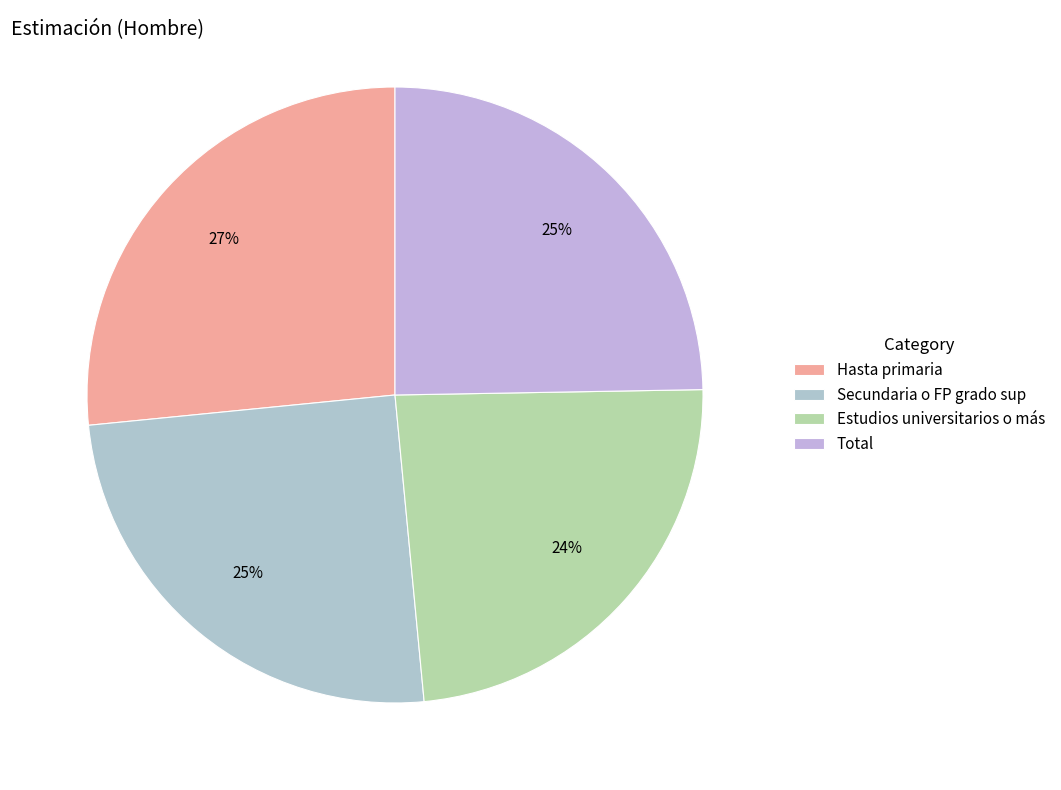

Which slice is the smallest?

Estudios universitarios o más